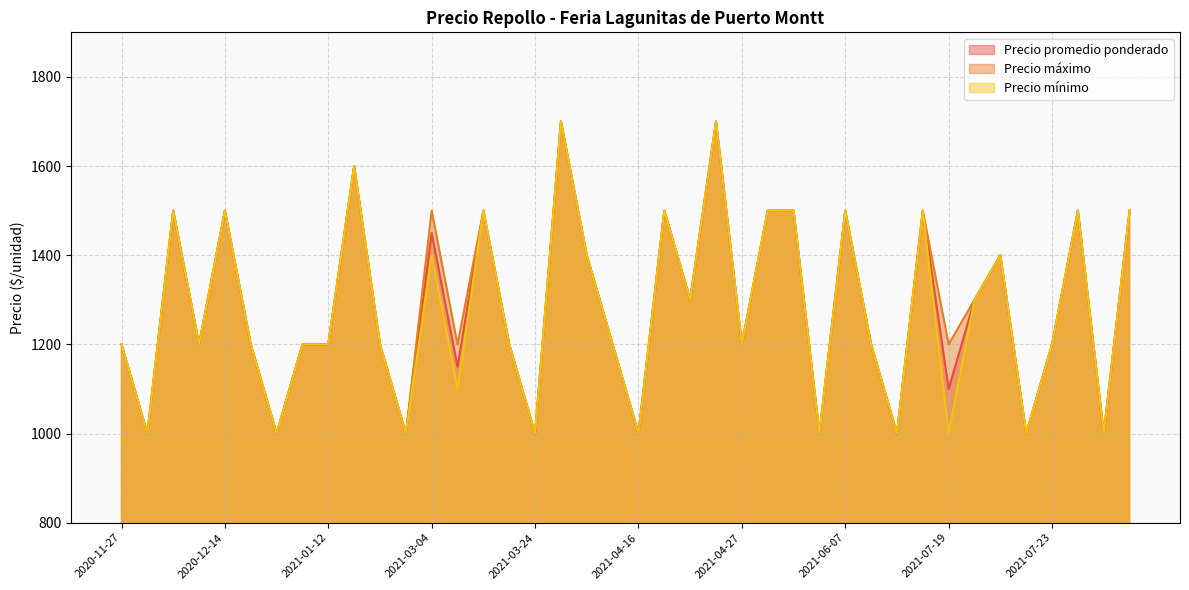

Does the chart have visible grid lines?

Yes